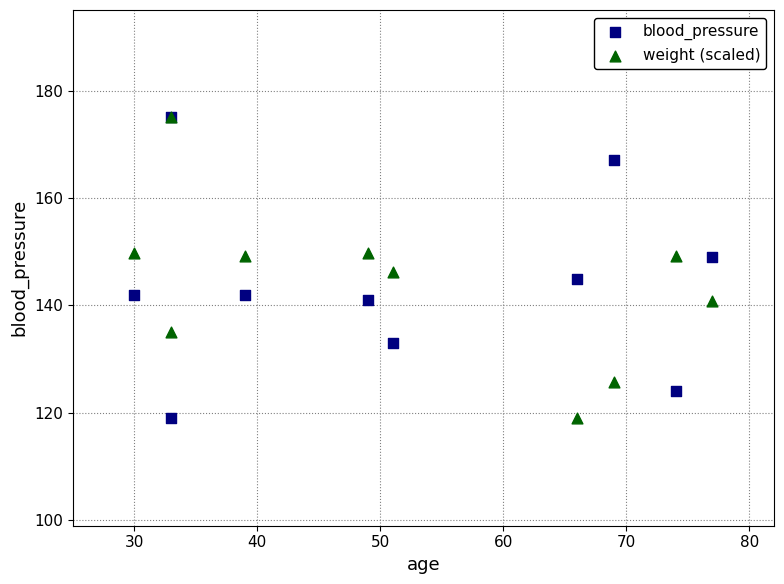

What are all the series names shown in the legend?

blood_pressure, weight (scaled)